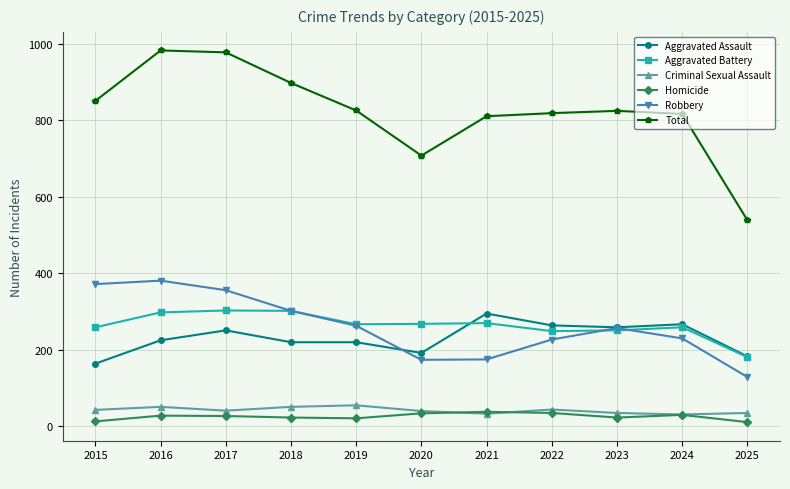

True or false: Aggravated Battery and Homicide intersect in this chart.

False